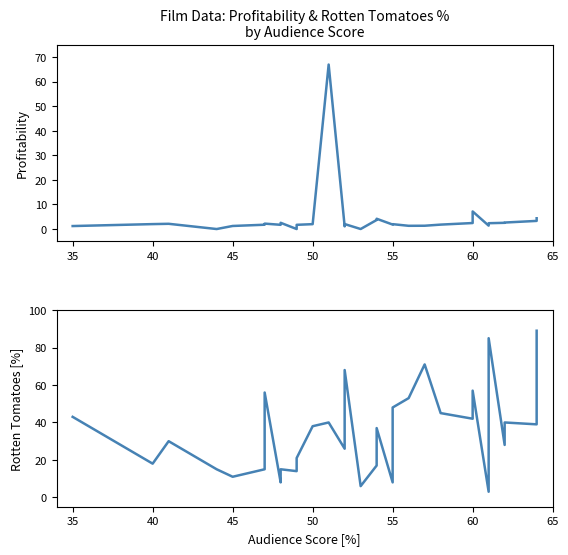

Between 45 and 21, which series saw the biggest shift?

Rotten Tomatoes %